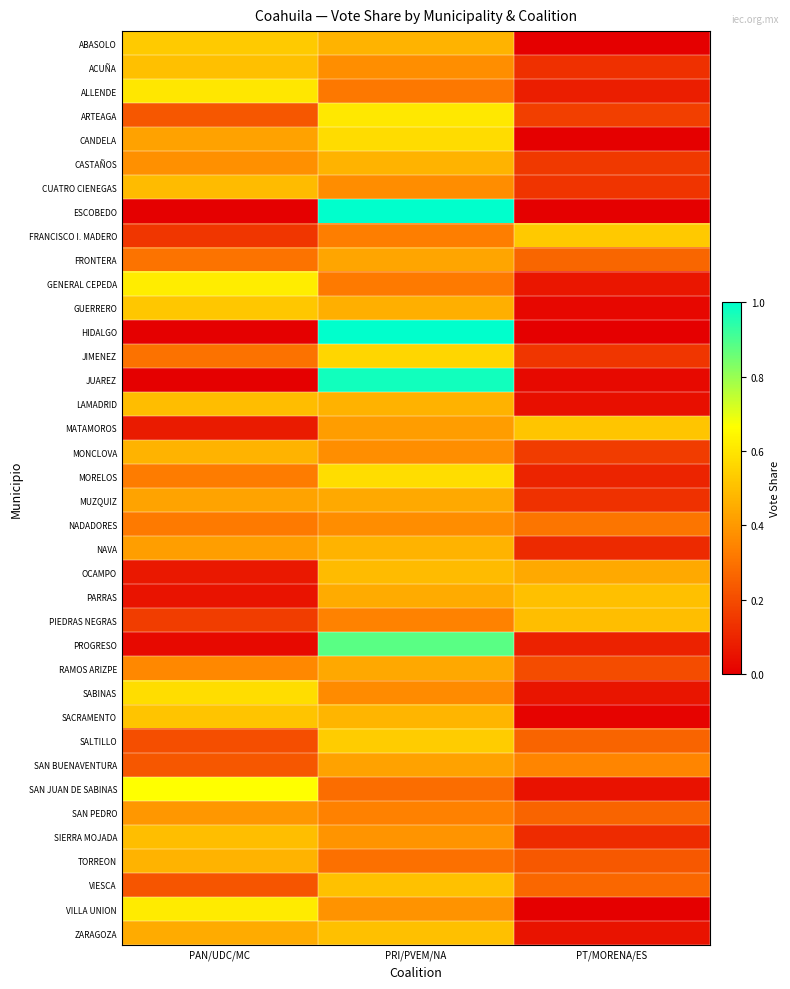

Rank the series at PT/MORENA/ES from highest to lowest value.

FRANCISCO I. MADERO, MATAMOROS, PARRAS, PIEDRAS NEGRAS, OCAMPO, SAN BUENAVENTURA, NADADORES, VIESCA, FRONTERA, SAN PEDRO, SALTILLO, TORREON, RAMOS ARIZPE, ARTEAGA, MONCLOVA, CASTAÑOS, JIMENEZ, CUATRO CIENEGAS, MUZQUIZ, ACUÑA, SIERRA MOJADA, NAVA, MORELOS, PROGRESO, ALLENDE, GENERAL CEPEDA, SABINAS, ZARAGOZA, SAN JUAN DE SABINAS, LAMADRID, JUAREZ, GUERRERO, SACRAMENTO, ABASOLO, CANDELA, ESCOBEDO, HIDALGO, VILLA UNION